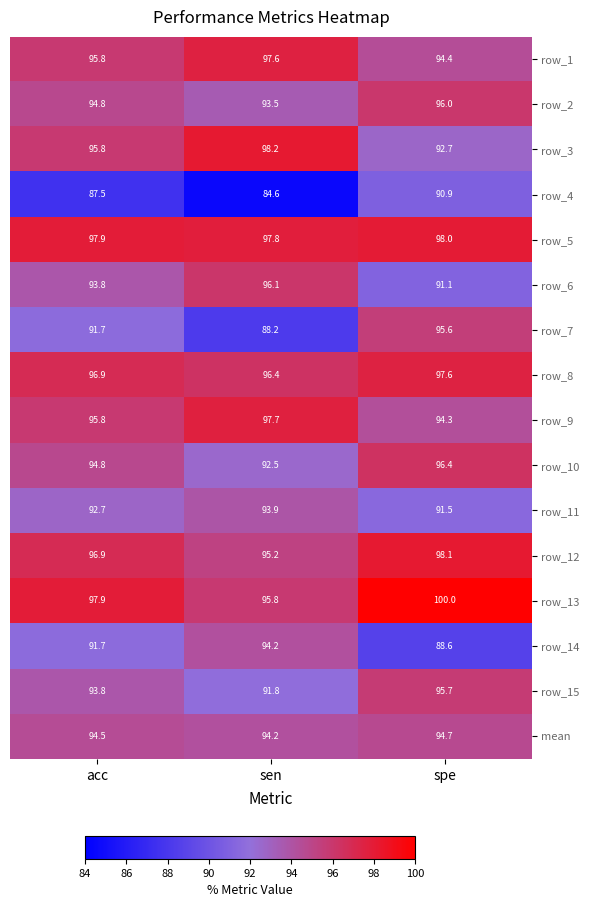

What is the sum of the row_1 values at spe and acc?

190.2